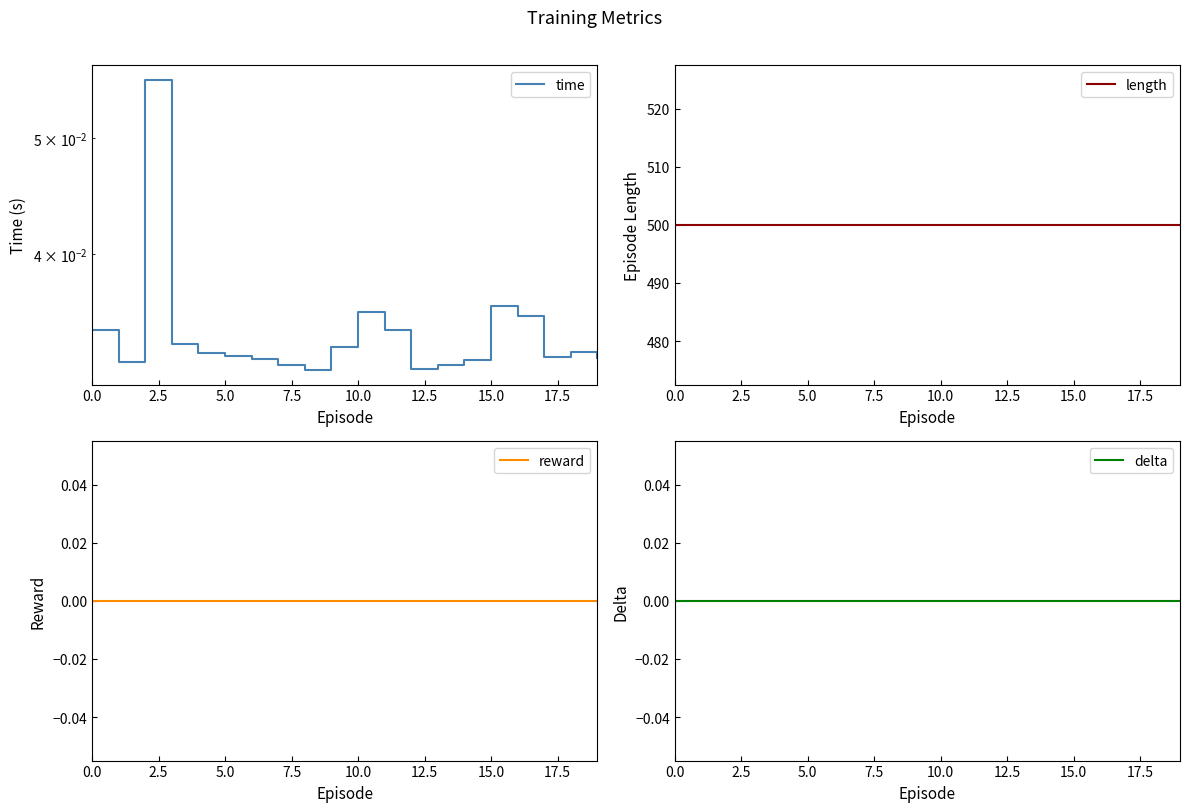

Is the value of delta at 5.0 greater than the value of reward at 12.5?

No